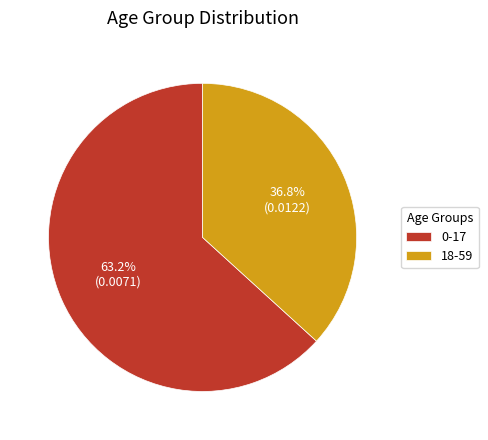

To the nearest percent, what is the difference between the largest and smallest slice percentages?

26%